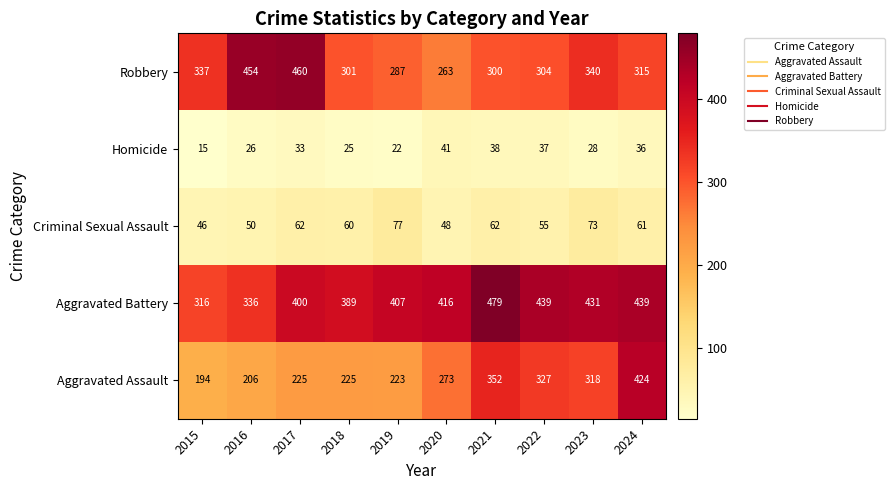

List the series in order of their peak value, lowest first.

Homicide, Criminal Sexual Assault, Aggravated Assault, Robbery, Aggravated Battery